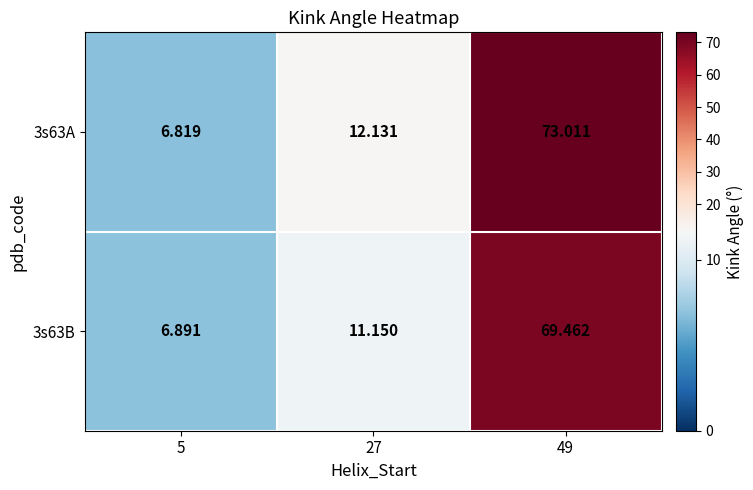

Is the value of 3s63B at 27 greater than the value of 3s63A at 49?

No